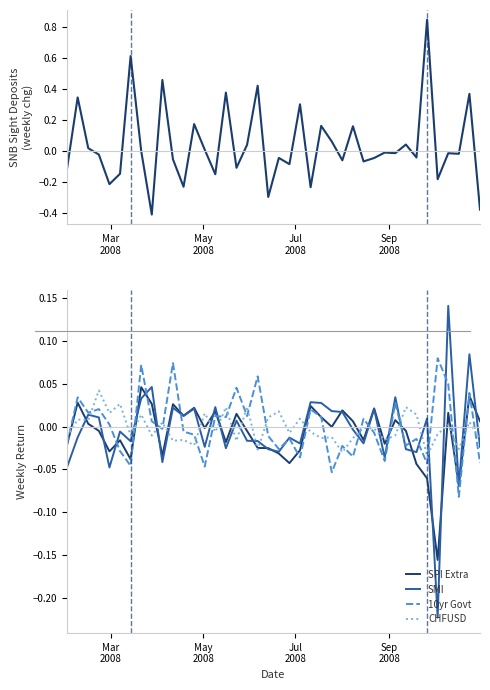

Reading left to right, extract all data points from this chart.

SNB Sight Deposits: -0.1	0.3	0.0	-0.0	-0.2	-0.1	0.6	-0.0	-0.4	0.5	-0.1	-0.2	0.2	0.0	-0.2	0.4	-0.1	0.0	0.4	-0.3	-0.0	-0.1	0.3	-0.2	0.2	0.1	-0.1	0.2	-0.1	-0.0	-0.0	-0.0	0.0	-0.0	0.8	-0.2	-0.0	-0.0	0.4	-0.4
SPI Extra: -0.0	0.0	0.0	-0.0	-0.0	-0.0	-0.0	0.0	0.0	-0.0	0.0	0.0	0.0	-0.0	0.0	-0.0	0.0	-0.0	-0.0	-0.0	-0.0	-0.0	-0.0	0.0	0.0	-0.0	0.0	0.0	-0.0	0.0	-0.0	0.0	-0.0	-0.0	-0.1	-0.2	0.0	-0.1	0.0	0.0
SMI: -0.0	-0.0	0.0	0.0	-0.0	-0.0	-0.0	0.0	0.0	-0.0	0.0	0.0	0.0	-0.0	0.0	-0.0	0.0	-0.0	-0.0	-0.0	-0.0	-0.0	-0.0	0.0	0.0	0.0	0.0	-0.0	-0.0	0.0	-0.0	0.0	-0.0	-0.0	0.0	-0.2	0.1	-0.1	0.1	-0.0
10yr Govt: -0.0	0.0	0.0	0.0	0.0	-0.0	-0.0	0.1	0.0	-0.0	0.1	-0.0	-0.0	-0.0	0.0	0.0	0.0	0.0	0.1	-0.0	-0.0	-0.0	-0.0	0.0	0.0	-0.1	-0.0	-0.0	0.0	-0.0	-0.0	0.0	-0.0	-0.0	-0.0	0.1	0.0	-0.1	0.0	-0.0
CHFUSD: -0.0	0.0	0.0	0.0	0.0	0.0	-0.0	0.0	-0.0	0.0	-0.0	-0.0	-0.0	0.0	-0.0	0.0	-0.0	0.0	-0.0	0.0	0.0	-0.0	0.0	-0.0	-0.0	-0.0	-0.0	-0.0	-0.0	-0.0	-0.0	-0.0	0.0	0.0	-0.0	-0.0	0.0	-0.0	0.0	-0.0